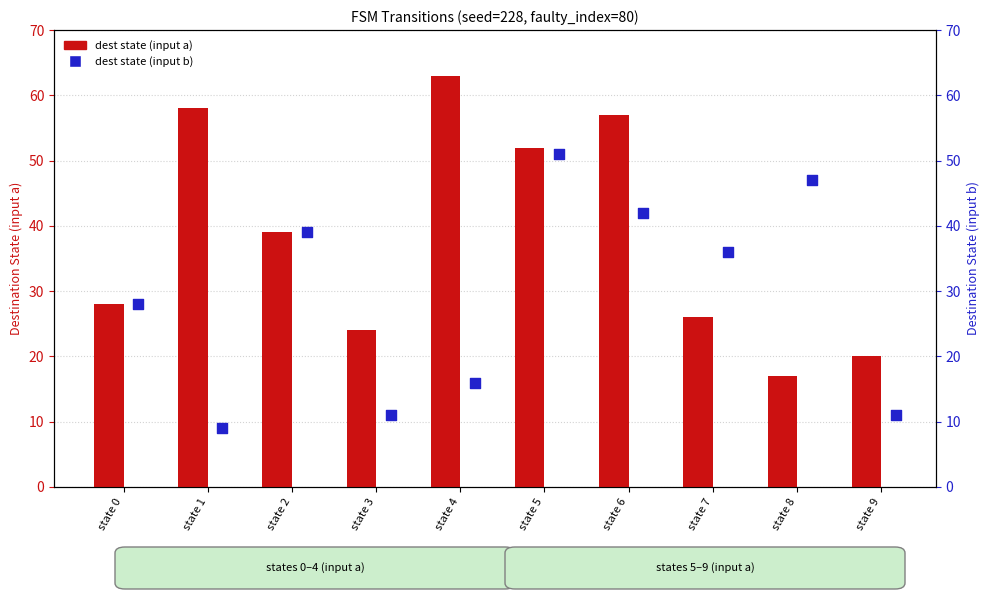

Which series has the largest total across all categories?

dest state (input a)